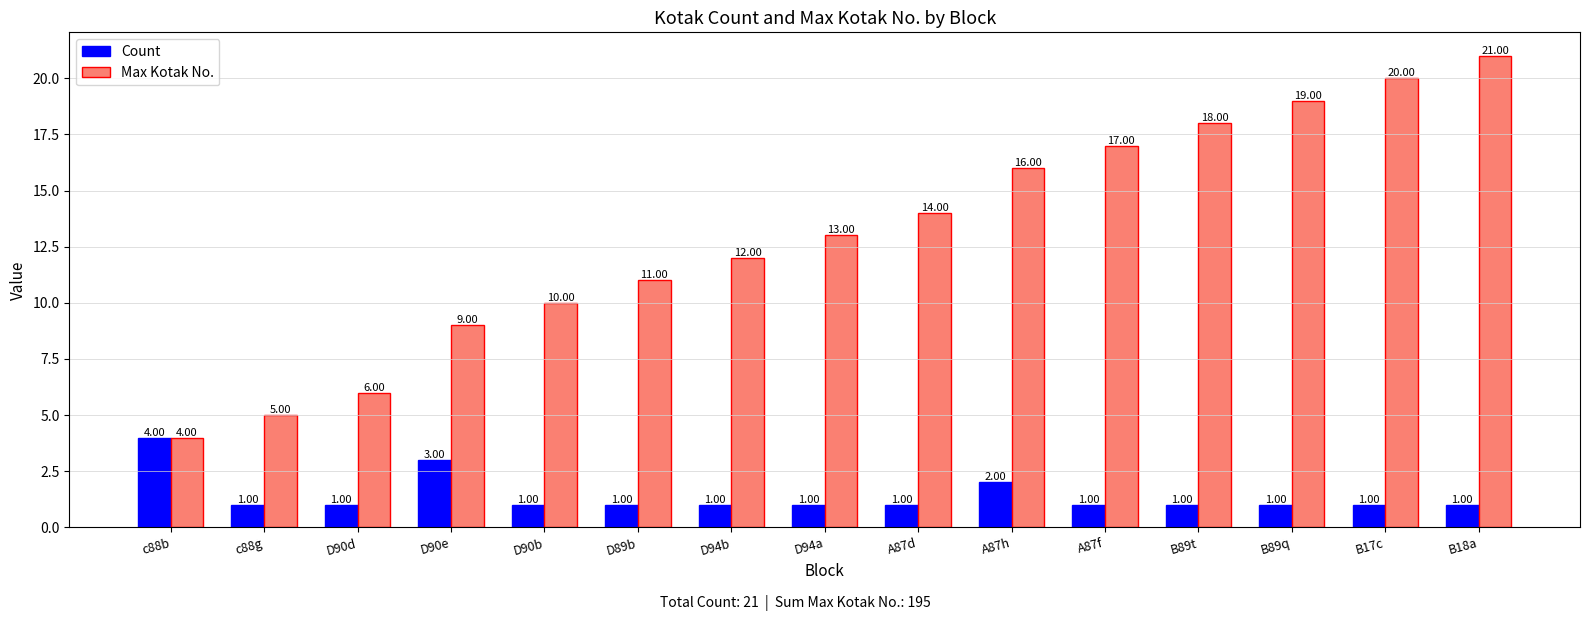

List the series in order of their overall mean, highest first.

Max Kotak No., Count